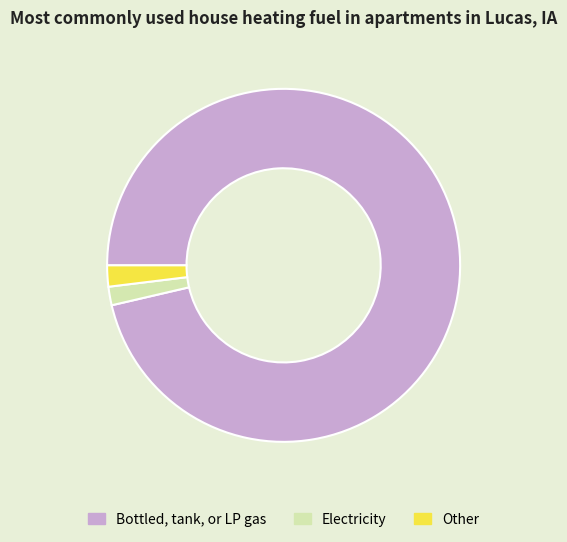

Approximately how many times larger is the value at Bottled, tank, or LP gas compared to Other?

49.8